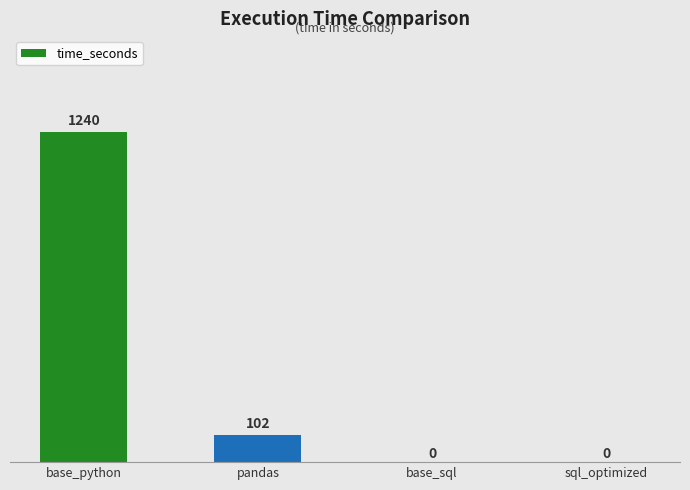

At which label does the data first exceed 102?

base_python